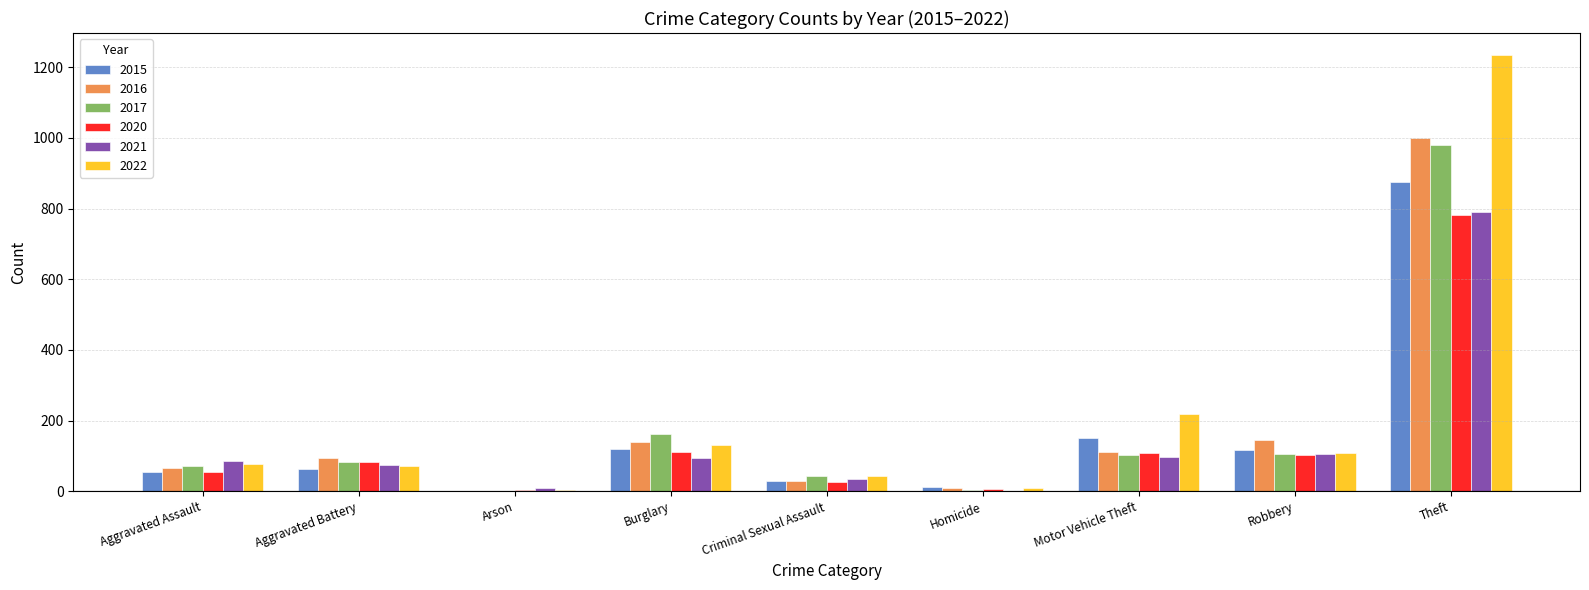

What is the sum of the 2015 values at Aggravated Battery and Aggravated Assault?

118